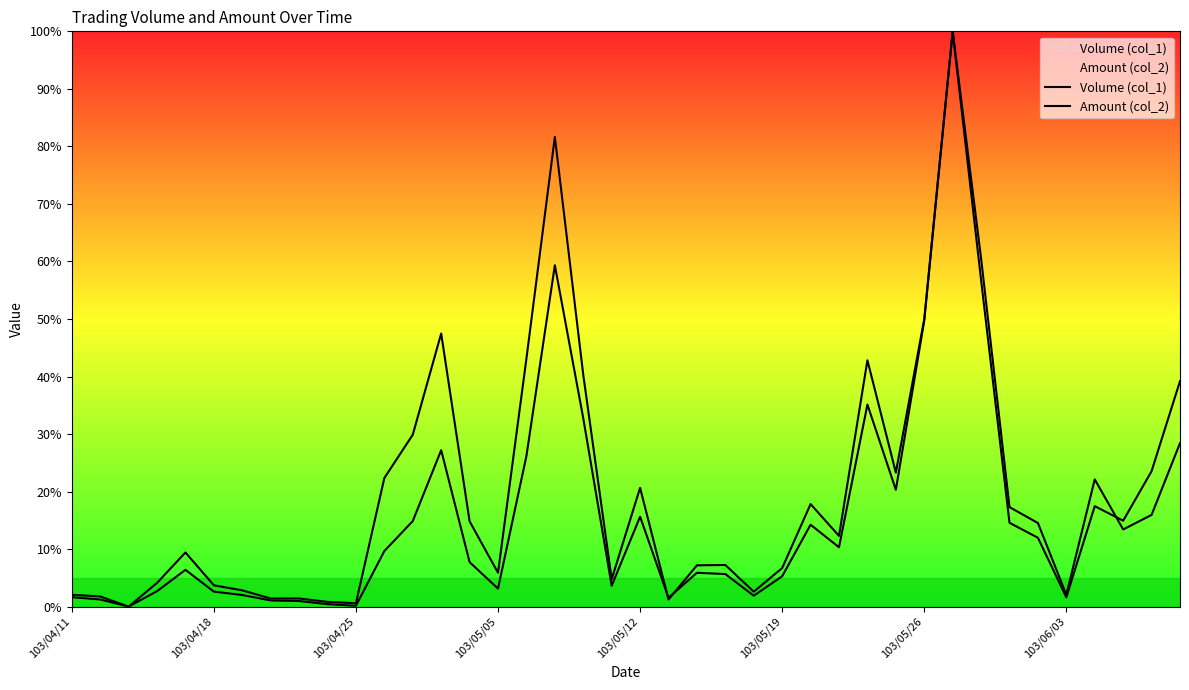

Reading left to right, extract all data points from this chart.

Volume (col_1): 2.1	1.8	0.0	4.1	9.4	3.7	2.8	1.4	1.4	0.8	0.6	22.4	29.9	47.5	14.8	5.9	43.1	81.6	40.3	4.8	20.6	1.2	7.2	7.2	2.6	6.7	17.8	12.3	42.8	23.3	50.0	100.0	60.5	17.3	14.5	2.1	22.1	13.4	15.9	28.4
Amount (col_2): 1.6	1.2	0.0	2.7	6.4	2.6	2.0	1.1	1.0	0.4	0.1	9.7	14.9	27.2	7.7	3.1	26.2	59.3	32.7	3.6	15.6	1.5	5.9	5.7	1.9	5.3	14.2	10.3	35.1	20.3	49.7	100.0	56.8	14.6	12.0	1.6	17.5	14.9	23.5	39.2